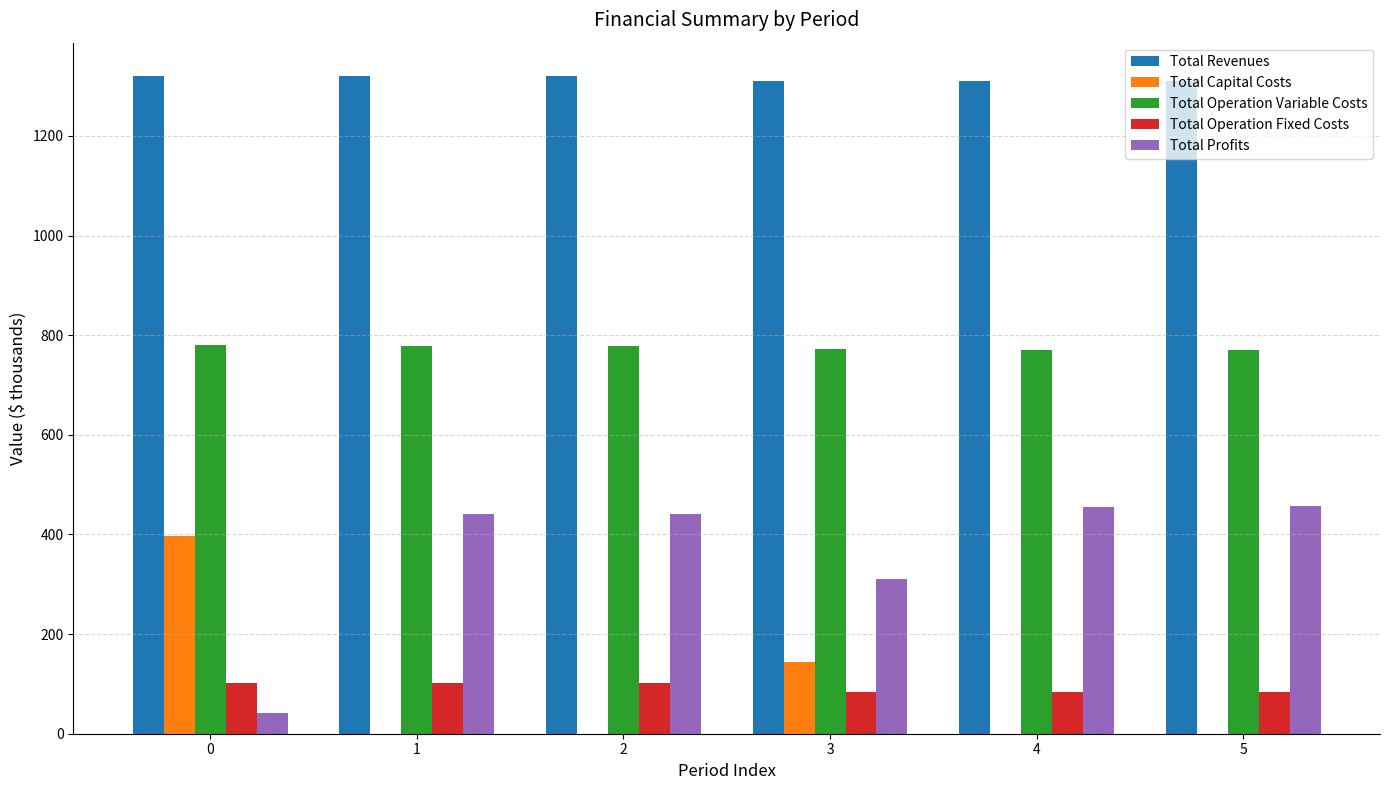

Which series has the largest total across all categories?

Total Revenues